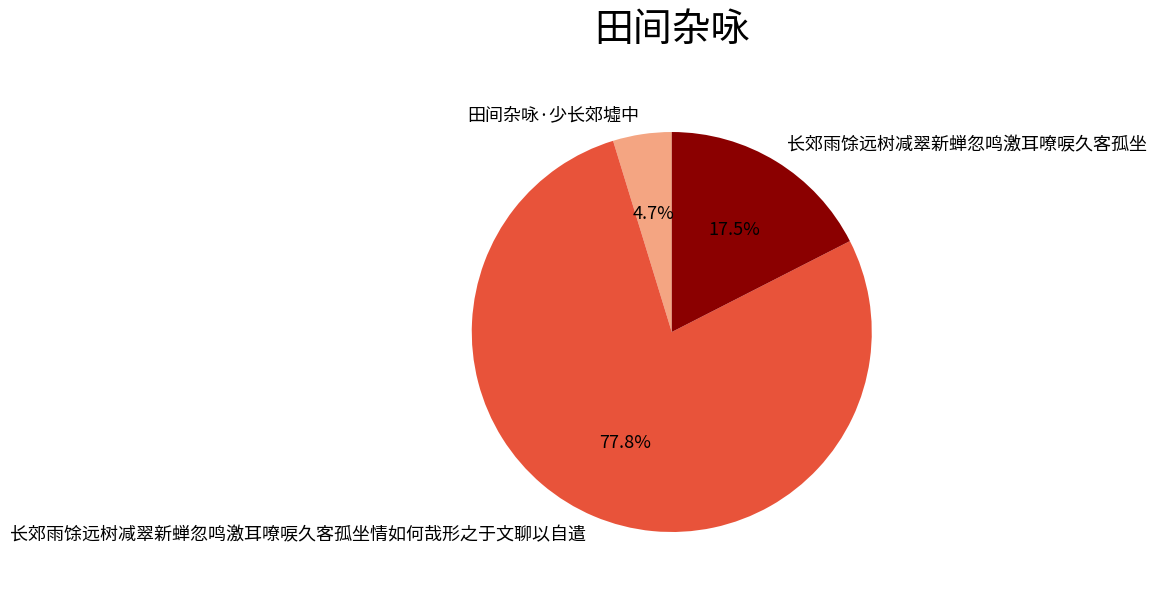

How many segments does this pie chart have?

3